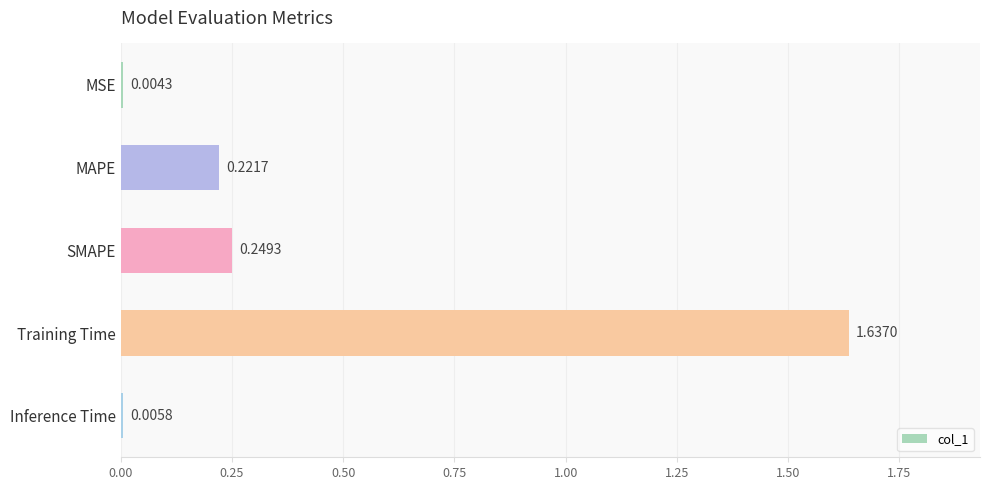

What is the change in value from MSE to SMAPE?

+0.2